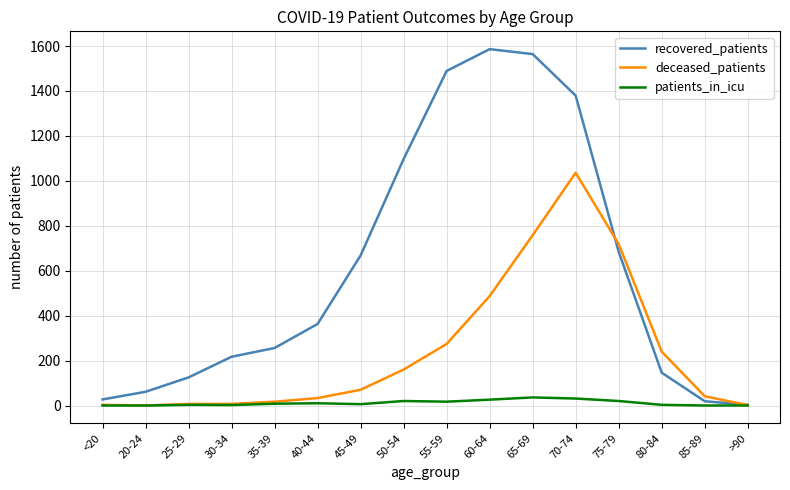

How many series are shown in this chart?

3